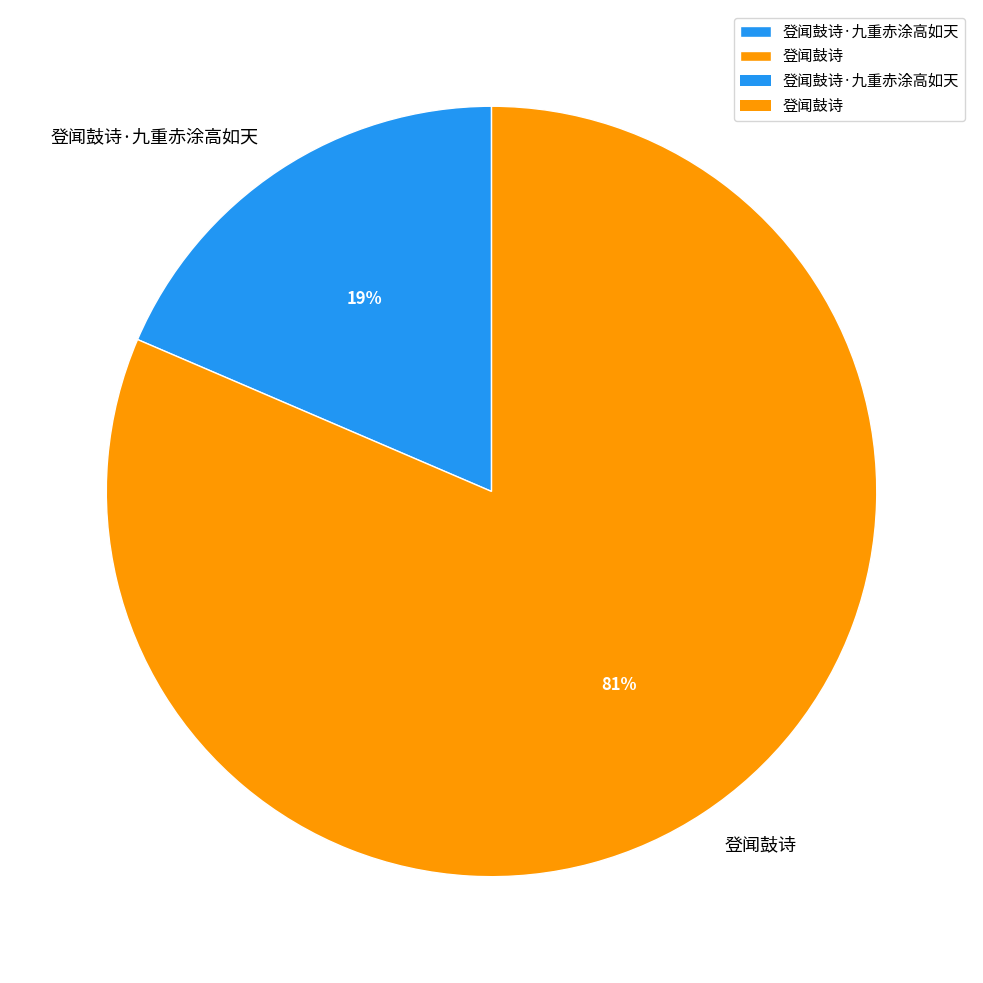

Which slice is the largest?

登闻鼓诗